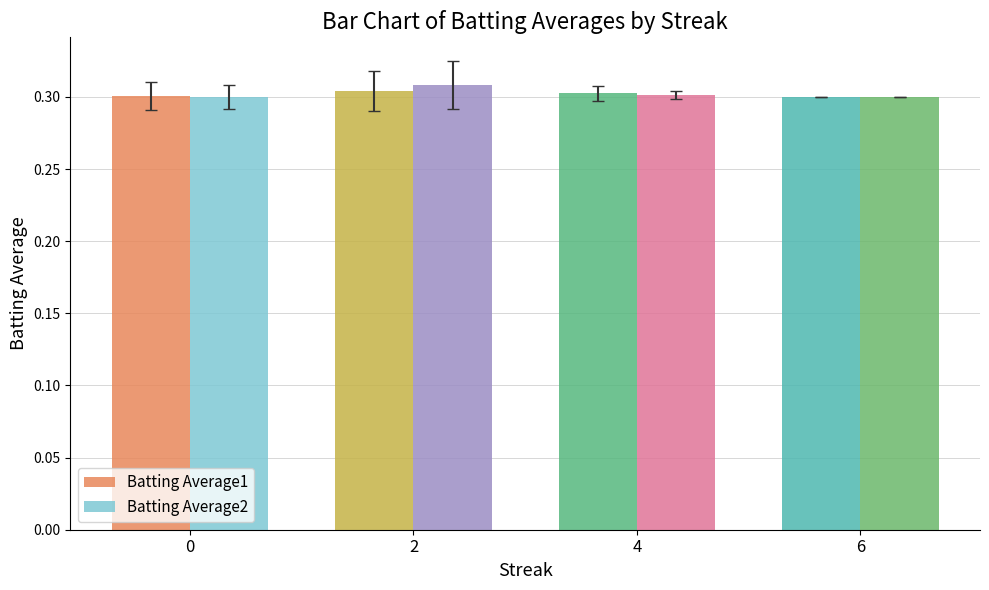

At which category is the sum across all series the highest?

2